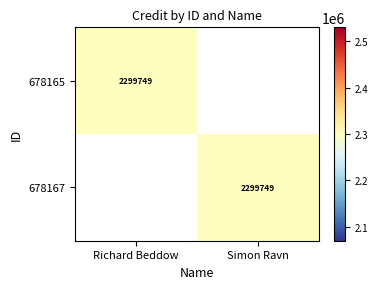

What is the total value across all series at Richard Beddow?

2299749